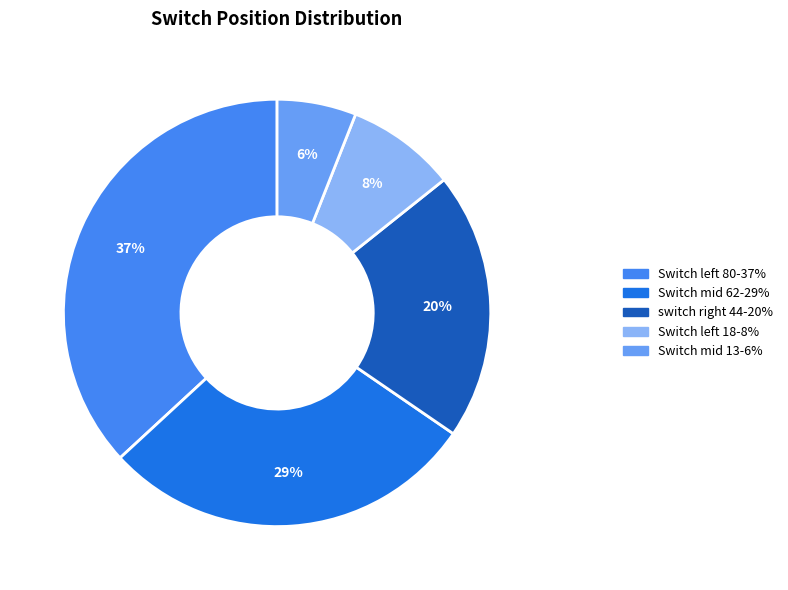

To the nearest percent, what is the average slice percentage?

20%